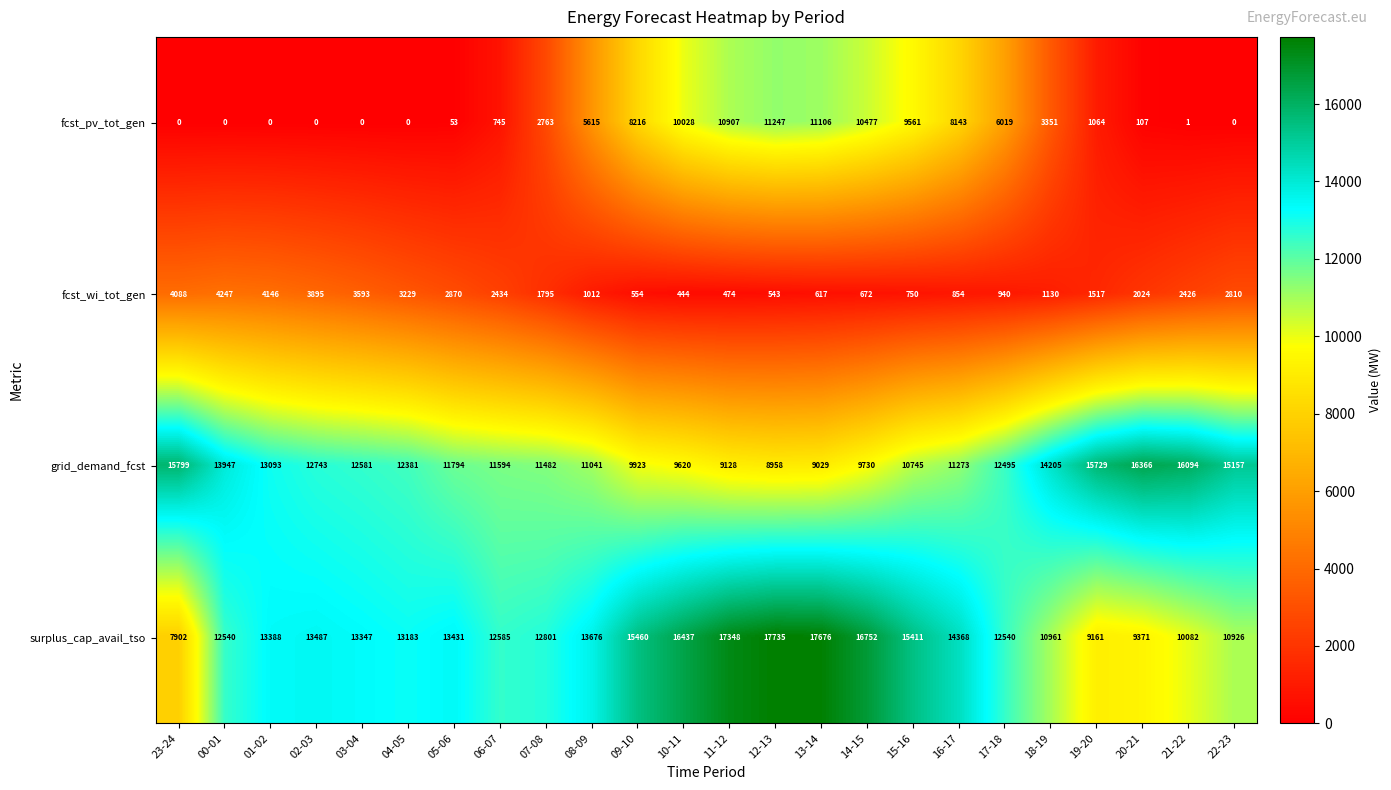

Is it true that surplus_cap_avail_tso equals 10082 at 21-22?

True